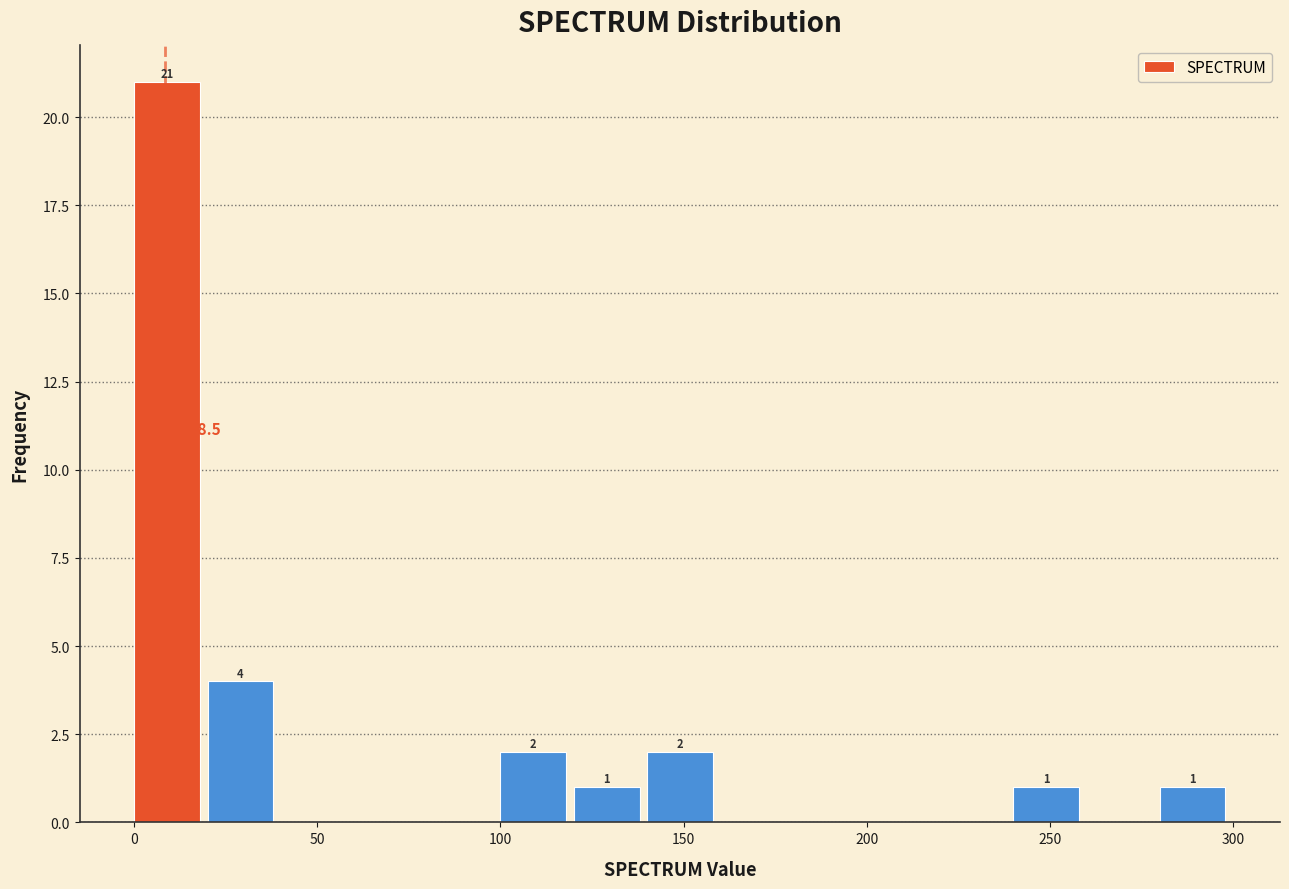

Over which range of the x-axis is the bar tallest?

0 to 20